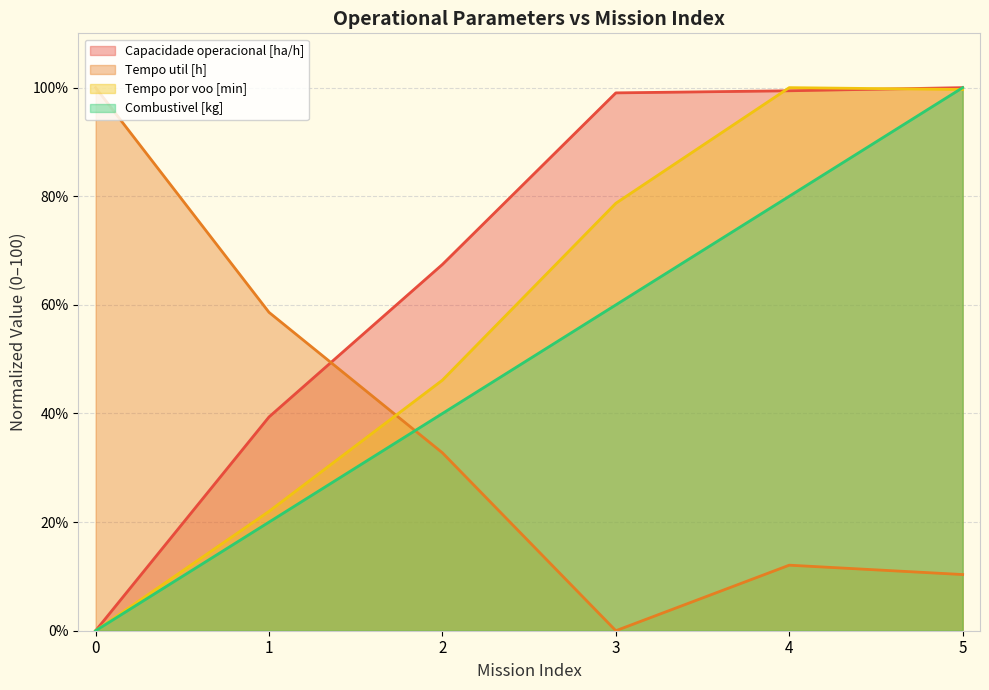

How many data points does each series have?

6